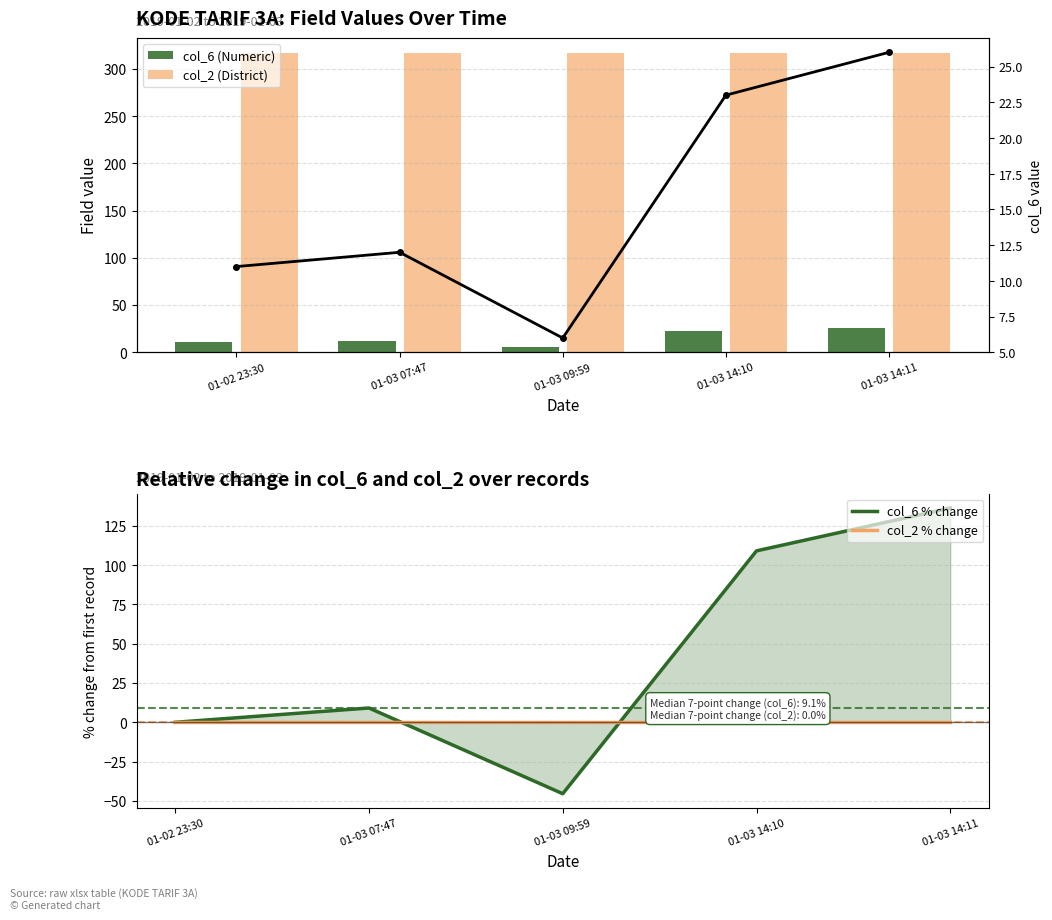

Reading left to right, transcribe all the data shown in this chart.

col_6 (Numeric): 01-02 23:30=11.0	01-03 07:47=12.0	01-03 09:59=6.0	01-03 14:10=23.0	01-03 14:11=26.0
col_2 (District): 01-02 23:30=317.0	01-03 07:47=317.0	01-03 09:59=317.0	01-03 14:10=317.0	01-03 14:11=317.0
col_6 % change: 01-02 23:30=0.0	01-03 07:47=9.1	01-03 09:59=-45.5	01-03 14:10=109.1	01-03 14:11=136.4
col_2 % change: 01-02 23:30=0.0	01-03 07:47=0.0	01-03 09:59=0.0	01-03 14:10=0.0	01-03 14:11=0.0
col_6 trend: 01-02 23:30=11.0	01-03 07:47=12.0	01-03 09:59=6.0	01-03 14:10=23.0	01-03 14:11=26.0